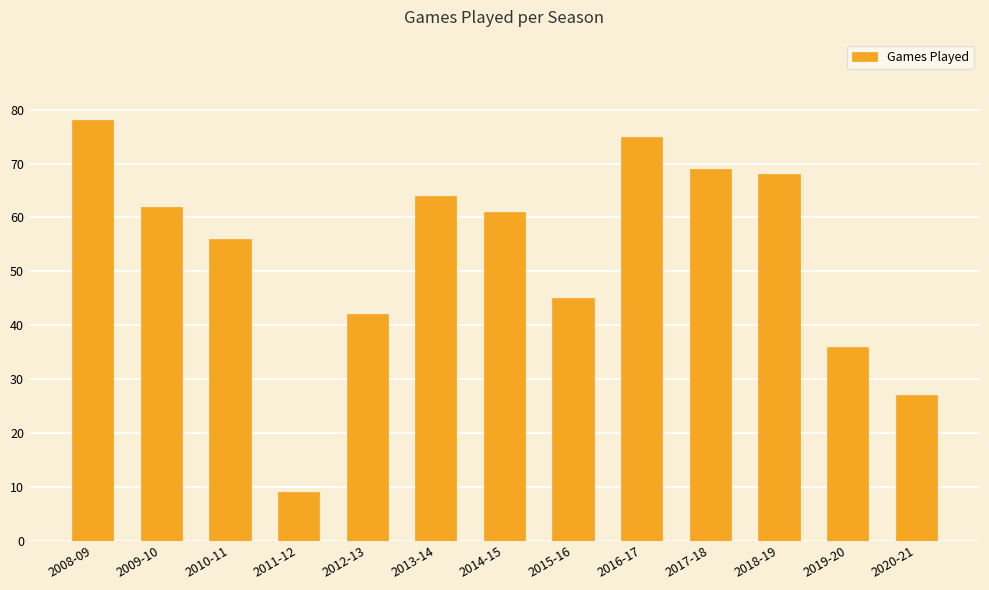

Does the chart contain any negative values?

No